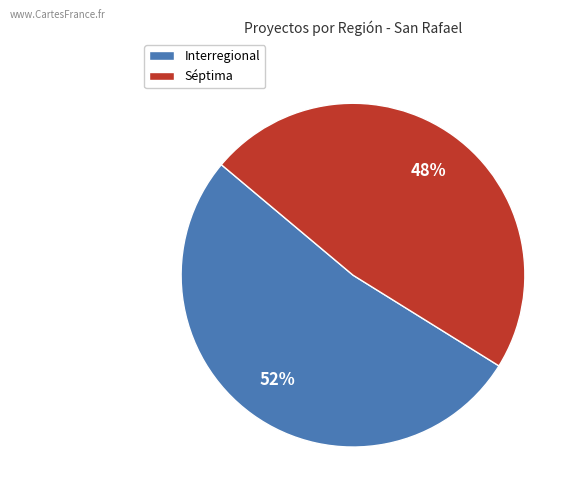

To the nearest percent, what is the combined percentage of Interregional and Séptima?

100%